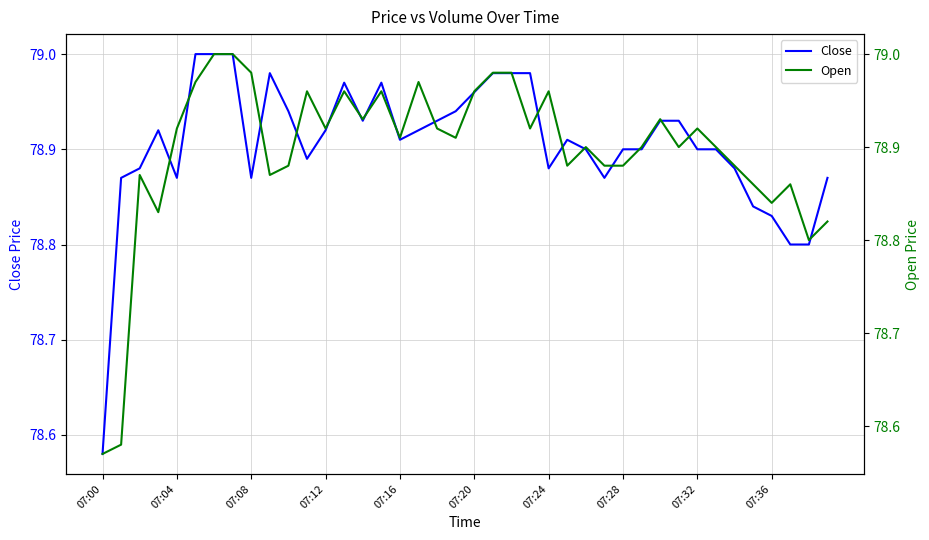

At which label does Close reach its minimum?

07:00